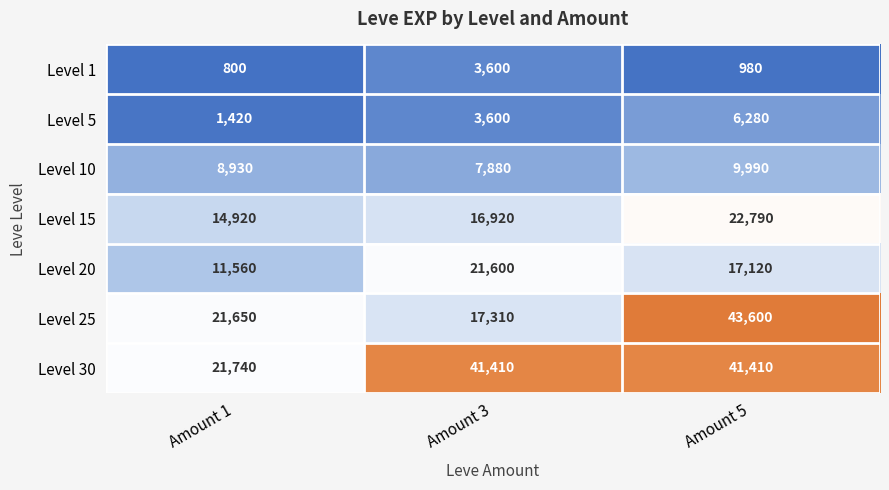

How many categories are shown in the chart?

3